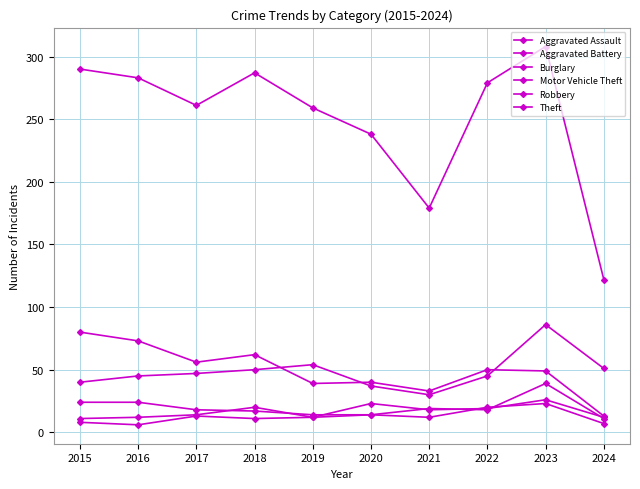

Between 2016 and 2018, which is larger?

2018